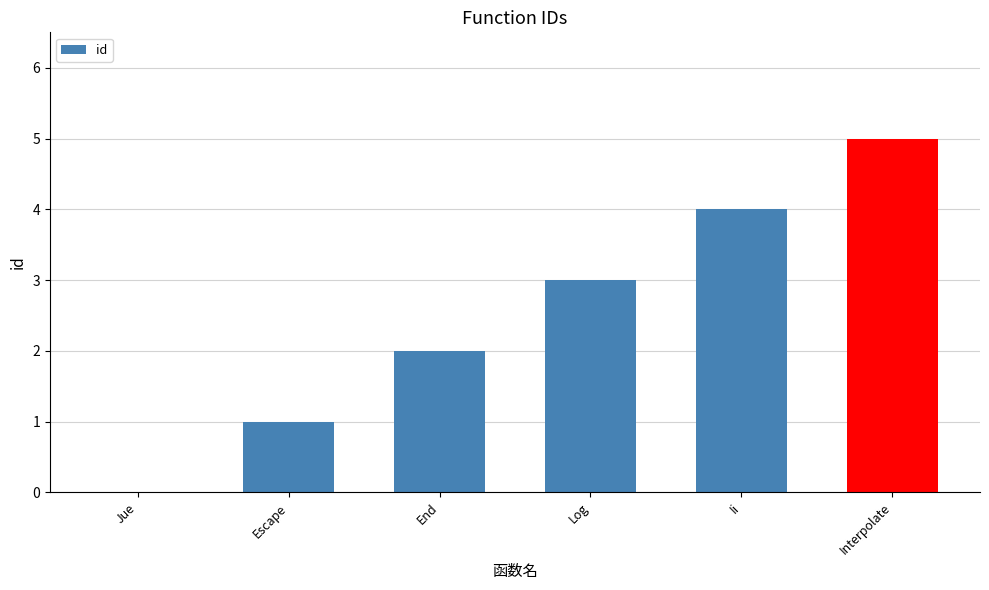

How many values are between 1 and 4?

4